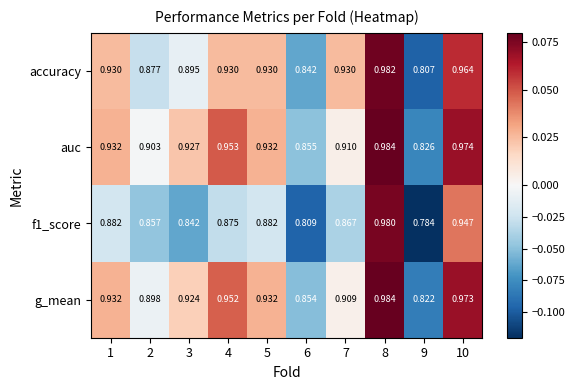

Which category has the lowest value across all series?

9